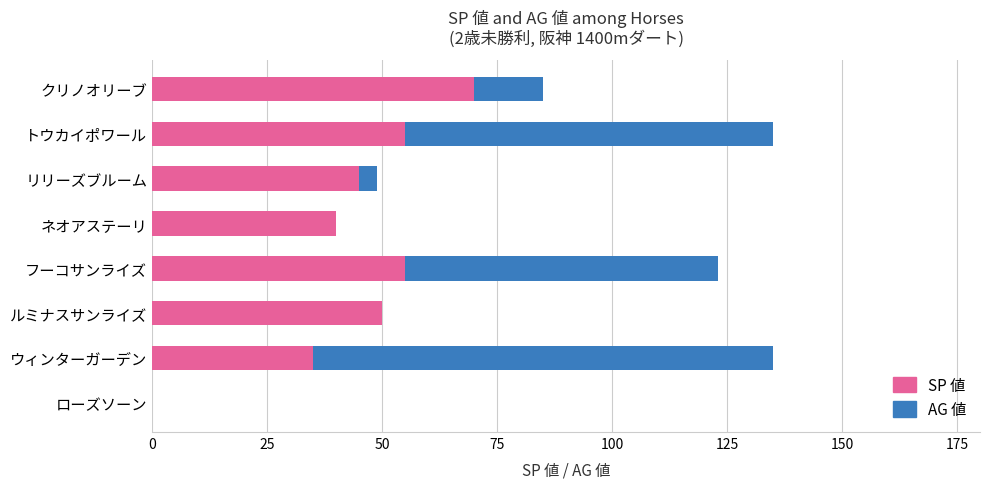

How many data points does each series have?

8